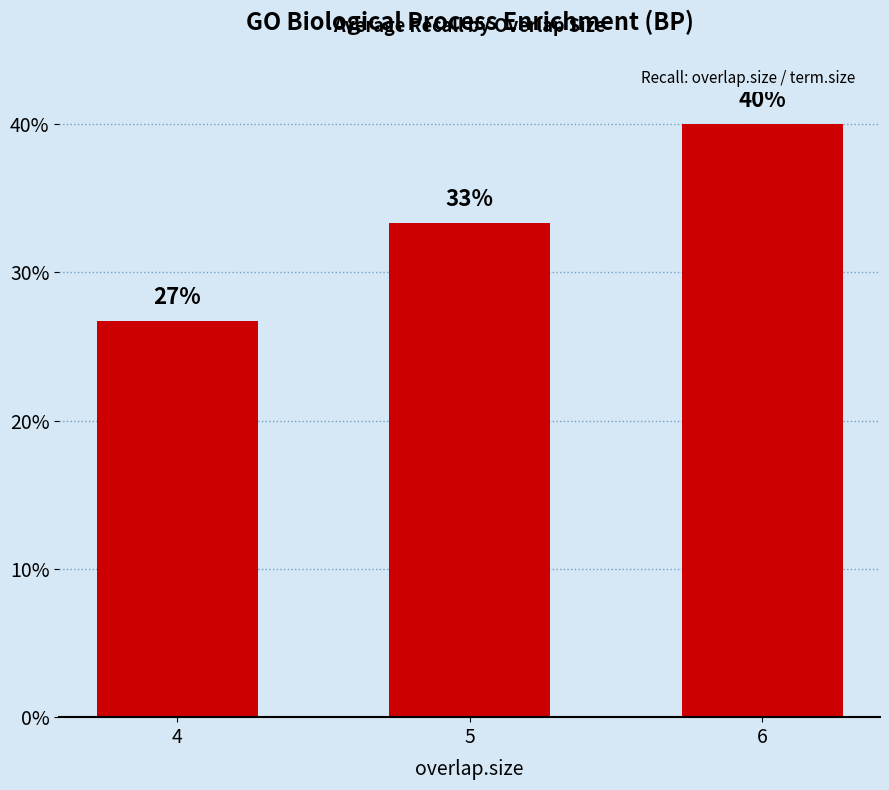

What is the greatest value displayed?

40.0